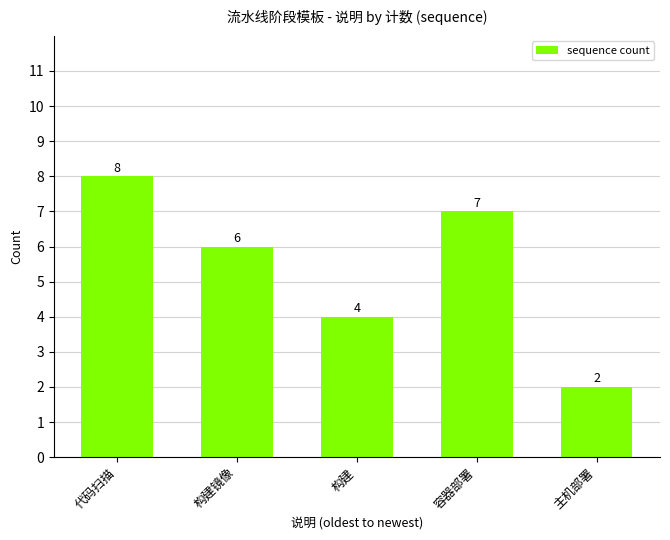

What position from the right is 构建?

3